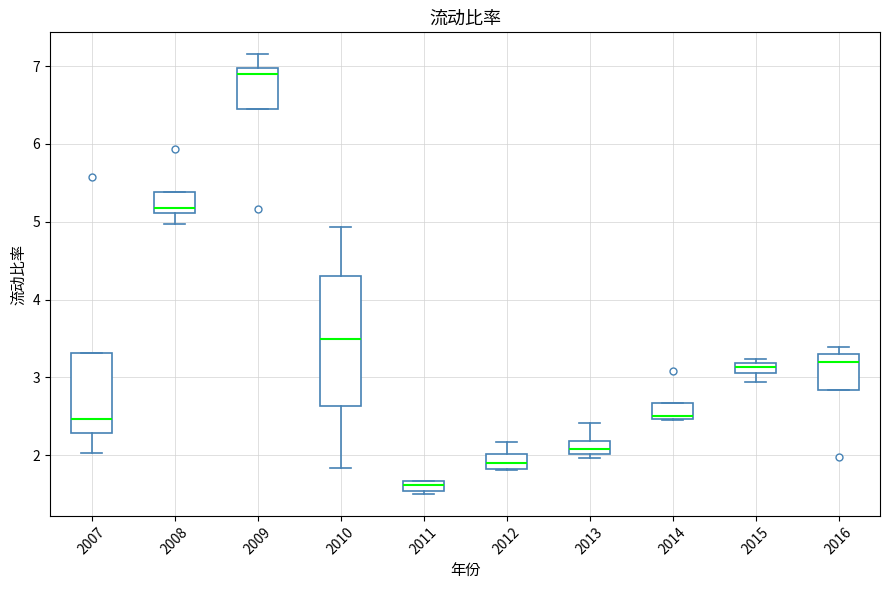

Which box is the tallest, from its lower edge to its upper edge?

2010